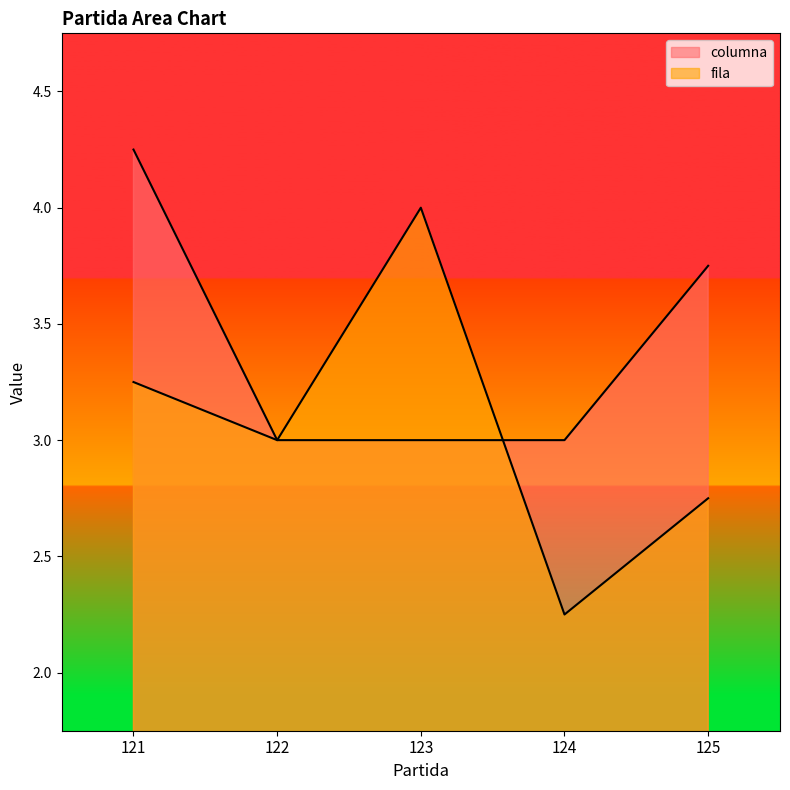

What is the total value across all series at 122?

6.0